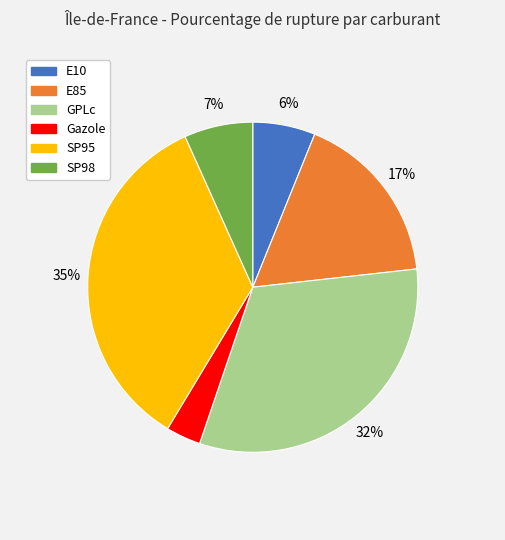

Is SP98 the majority of the pie?

No